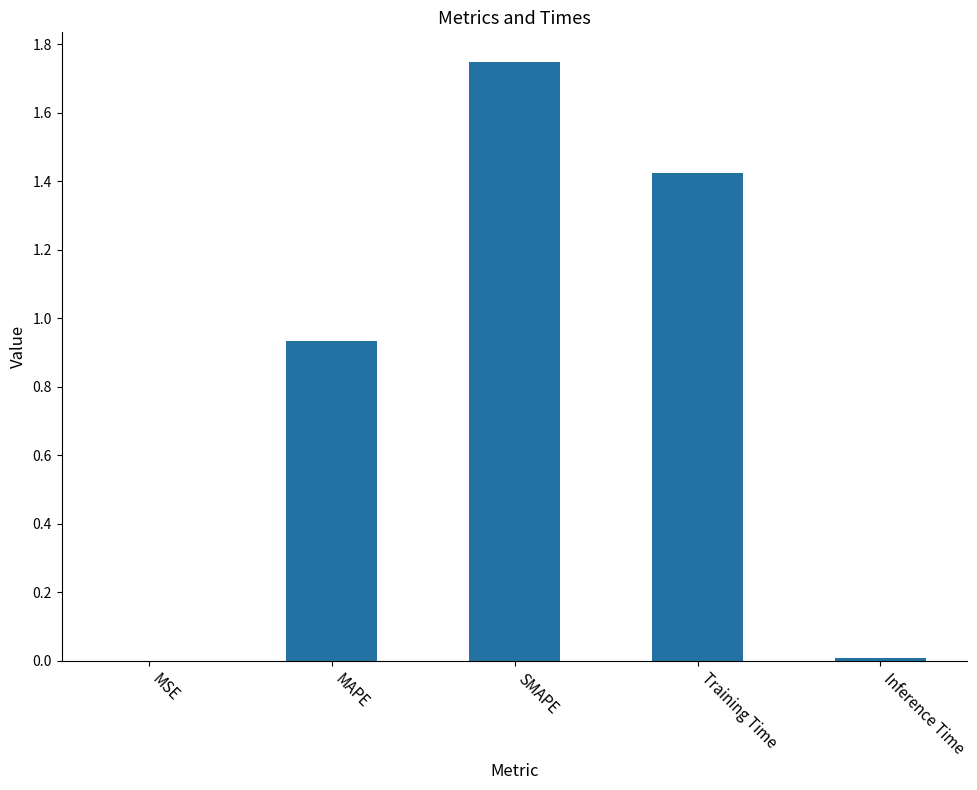

Approximately how many times larger is the value at MAPE compared to Training Time?

0.7